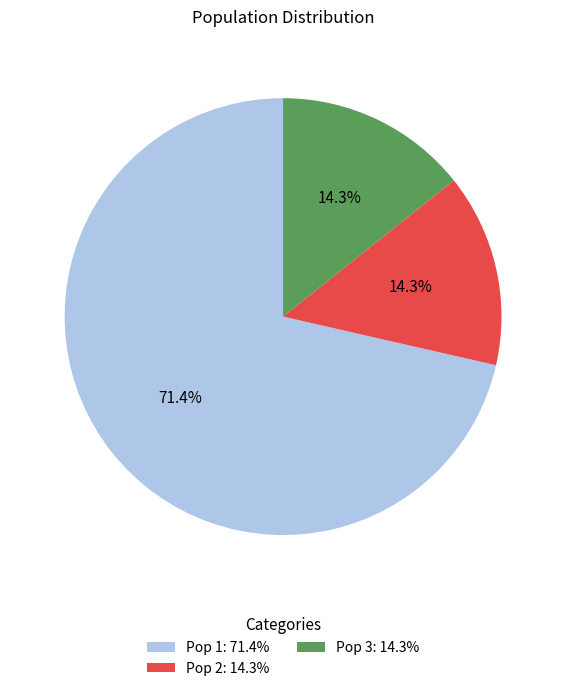

Which has a higher value, Pop 1 or Pop 2?

Pop 1